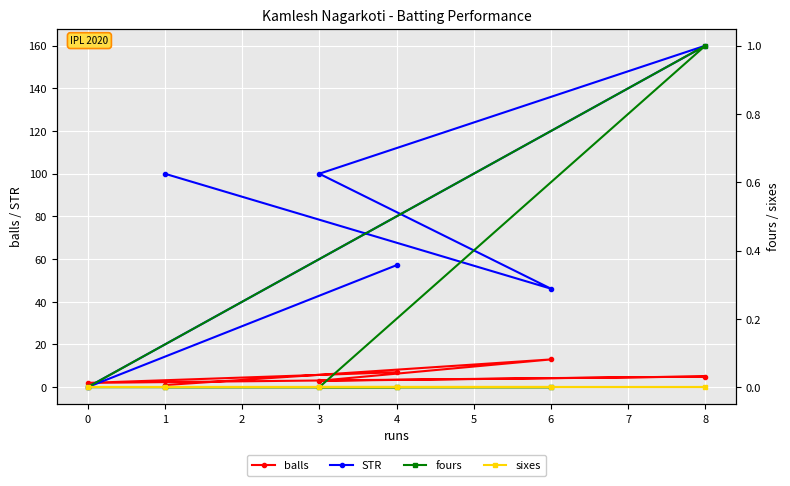

True or false: STR has a value of 57.1 at 4.

True